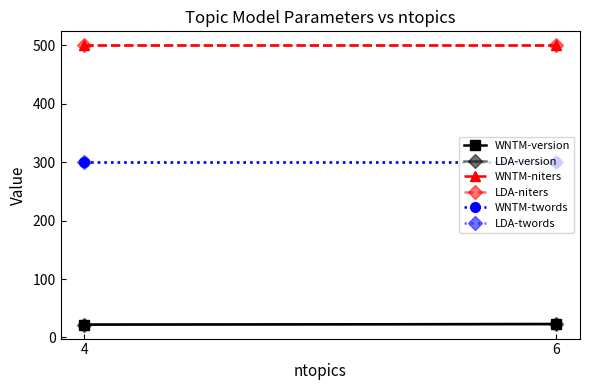

Reading right to left, extract all data points from this chart.

WNTM-version: 6=23	4=22
LDA-version: 6=23	4=22
WNTM-niters: 6=500	4=500
LDA-niters: 6=500	4=500
WNTM-twords: 6=300	4=300
LDA-twords: 6=300	4=300